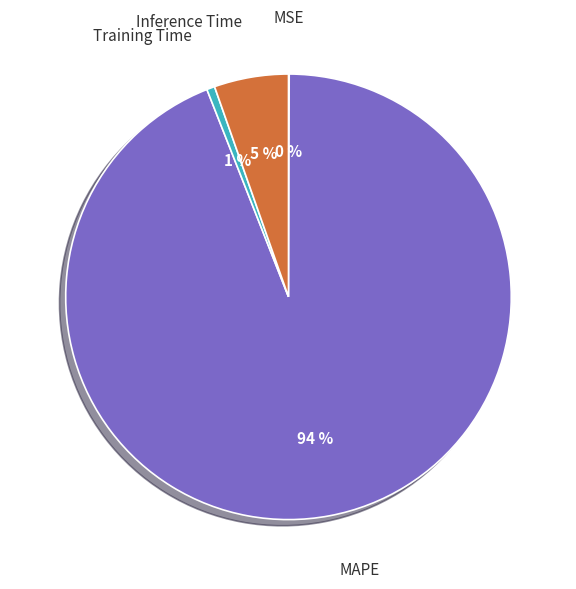

To the nearest percent, what is the combined percentage of Training Time and Inference Time?

6%